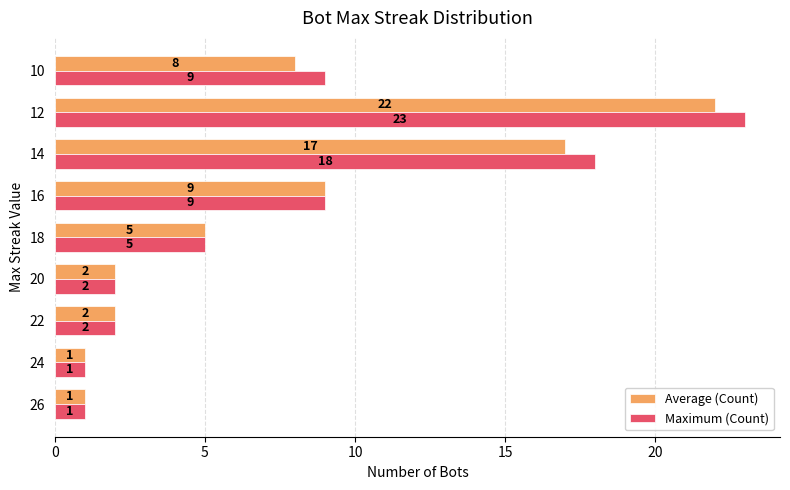

List the series in order of their peak value, lowest first.

Average (Count), Maximum (Count)